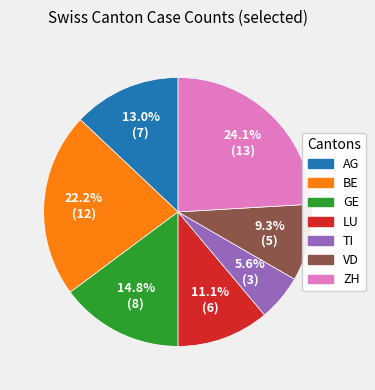

Approximately how many times larger is the value at VD compared to GE?

0.6